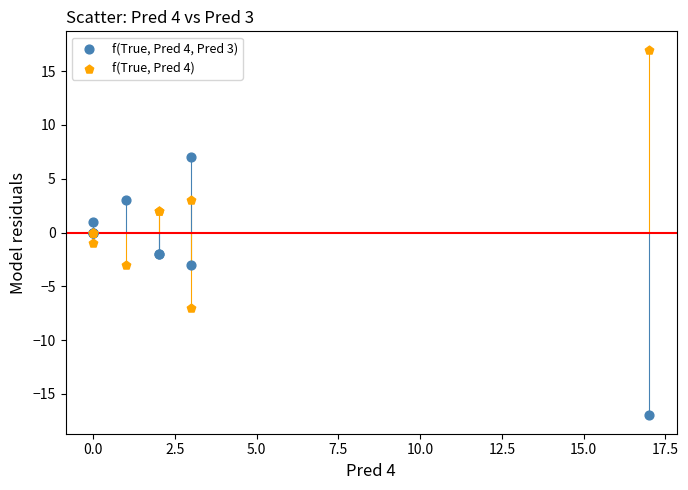

Which series reaches the maximum Y coordinate?

f(True, Pred 4)